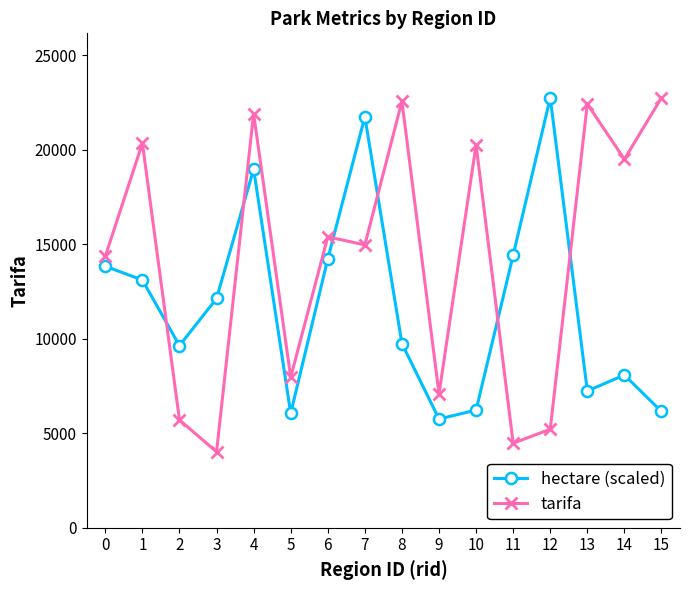

What is the difference between the hectare (scaled) values at 4 and 13?

11741.0